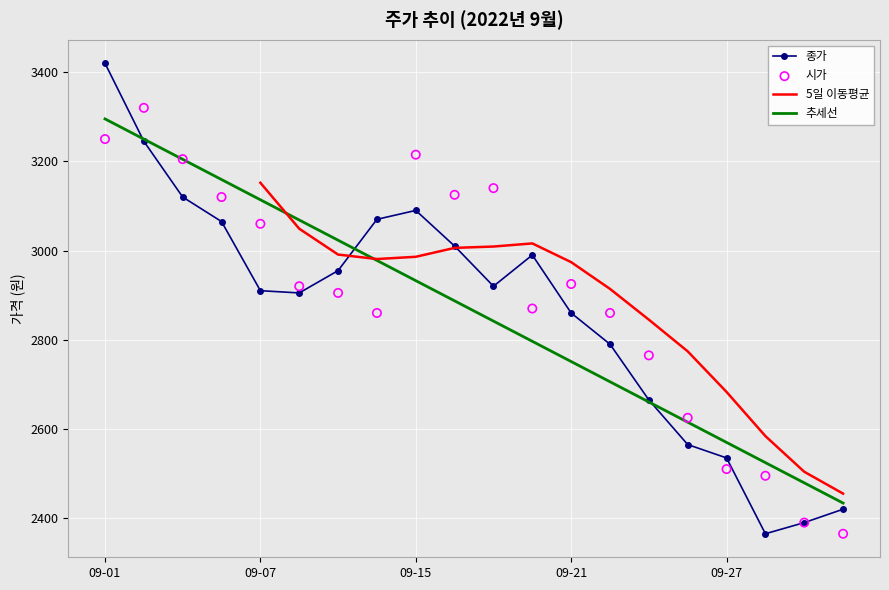

Which series has the widest spread of Y values?

종가